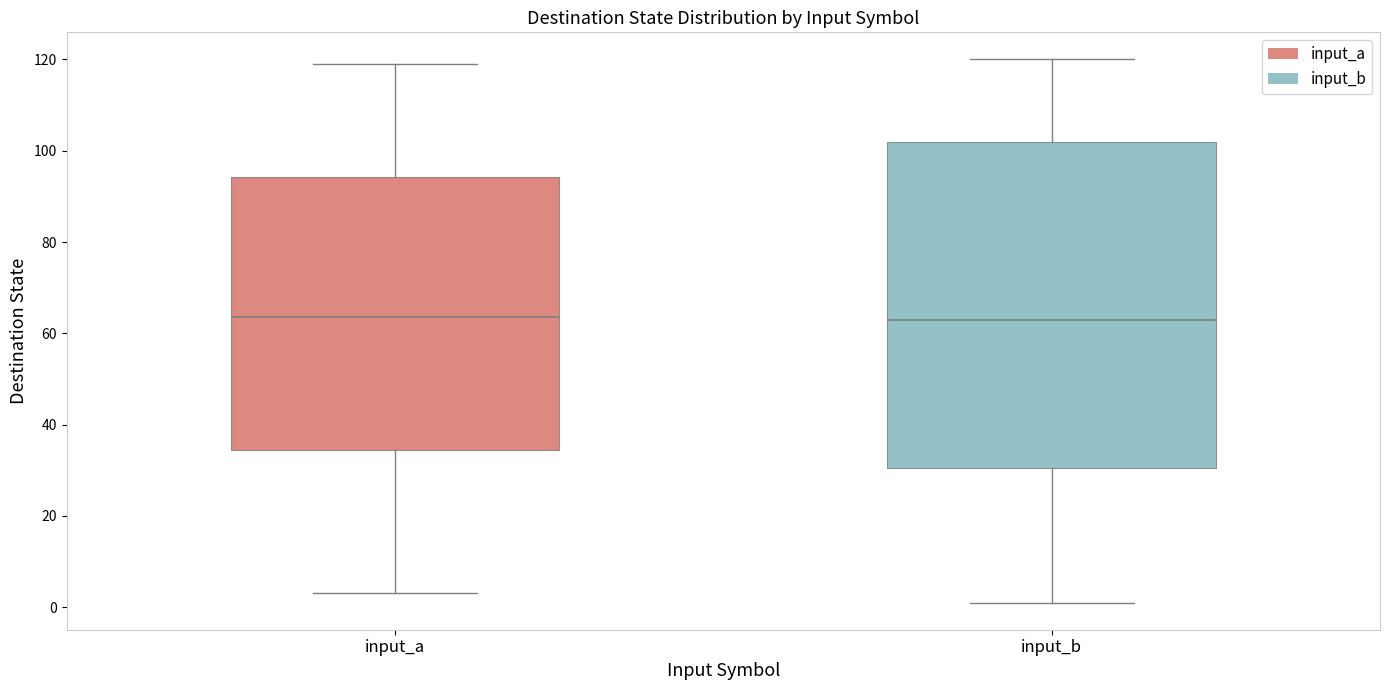

Reading left to right, transcribe this box plot: for each box, give where its median line is, the range the box spans, and where its two whiskers end, as read against the y-axis. The values are not printed on the chart, so give them approximately, as read against the axis.

input_a: median 64, box 34 to 94, whiskers 4 to 120
input_b: median 64, box 30 to 102, whiskers 2 to 120